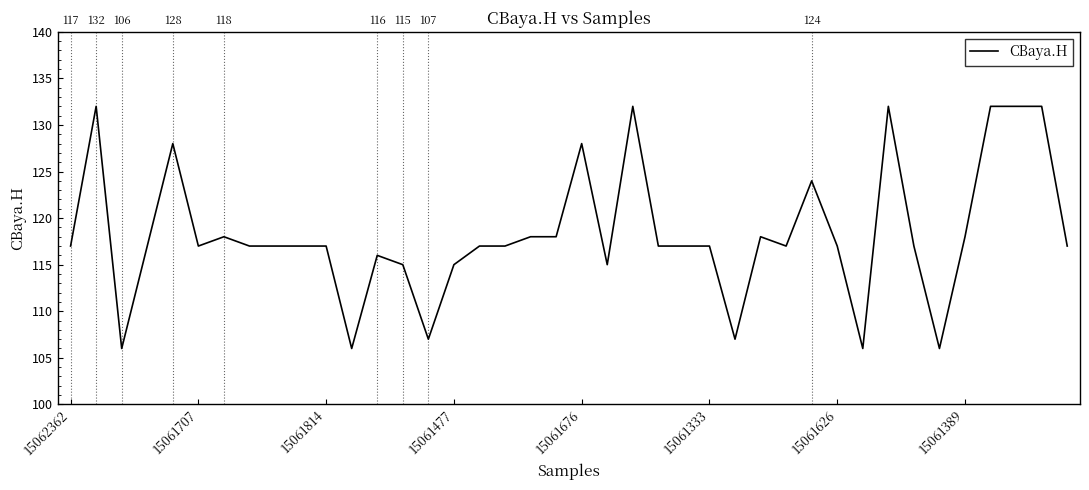

What is the maximum value shown in the chart?

132